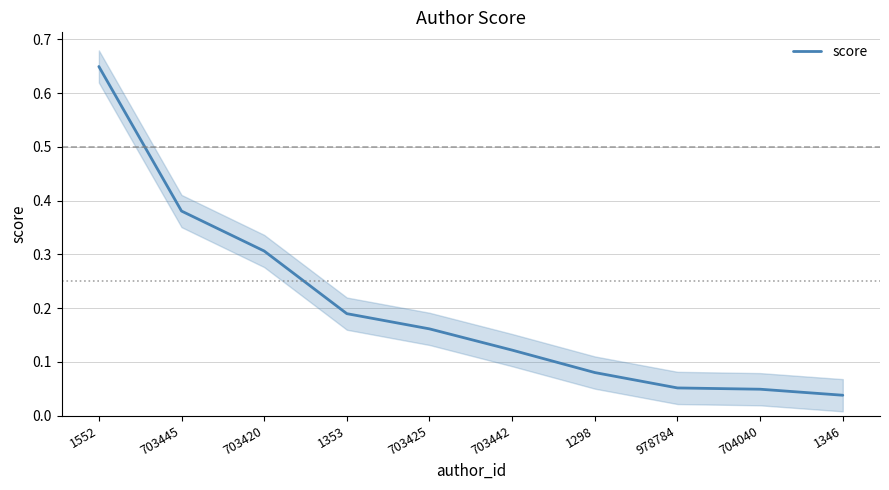

What is the value of the 5th point from the left?

0.2